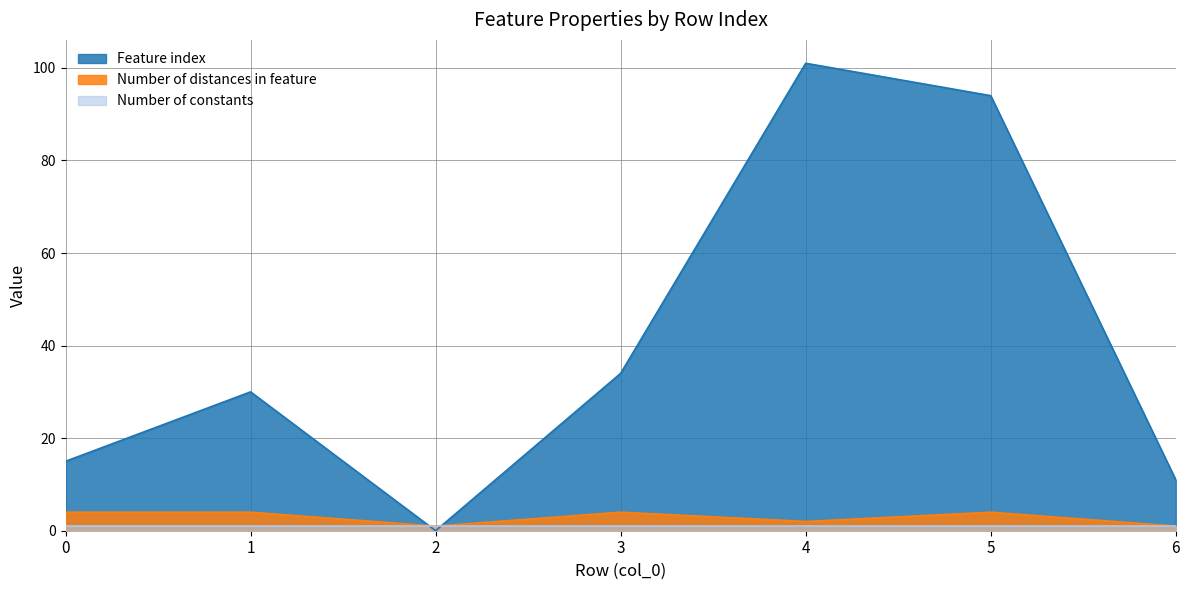

Rank the categories by Feature index value from lowest to highest.

2, 6, 0, 1, 3, 5, 4